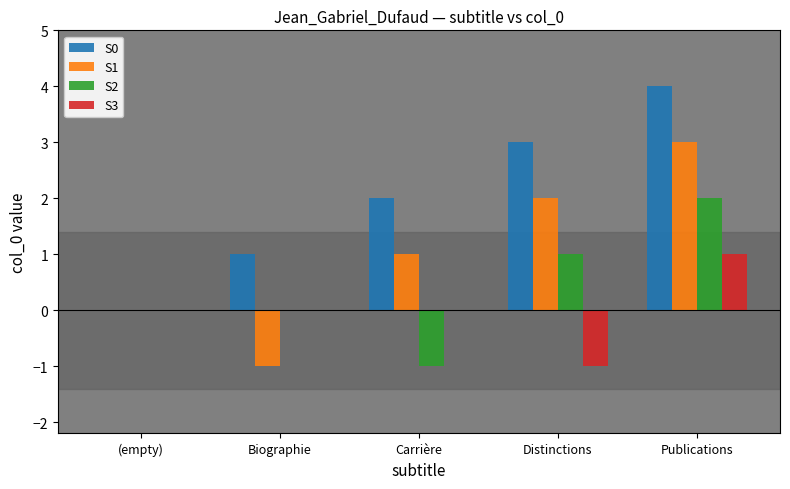

What is the sum of the S2 values at Biographie and Distinctions?

1